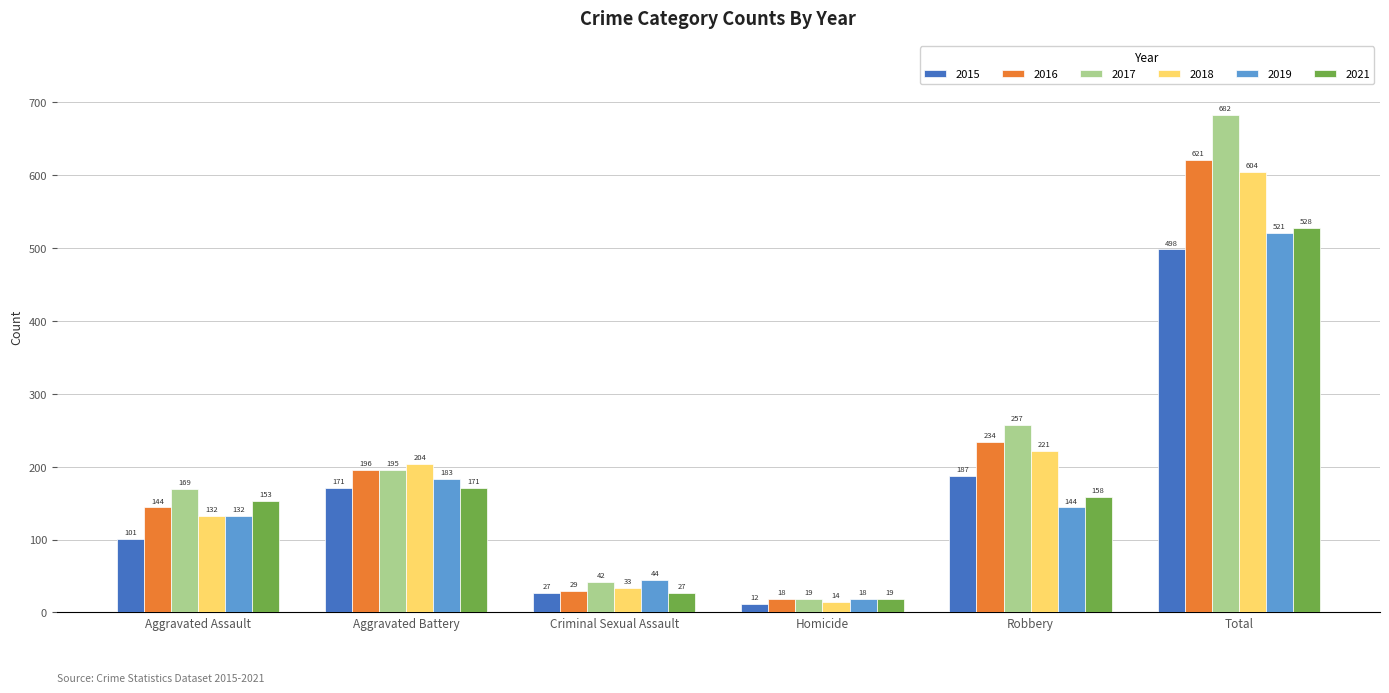

Which series changed the most between Aggravated Battery and Criminal Sexual Assault?

2018